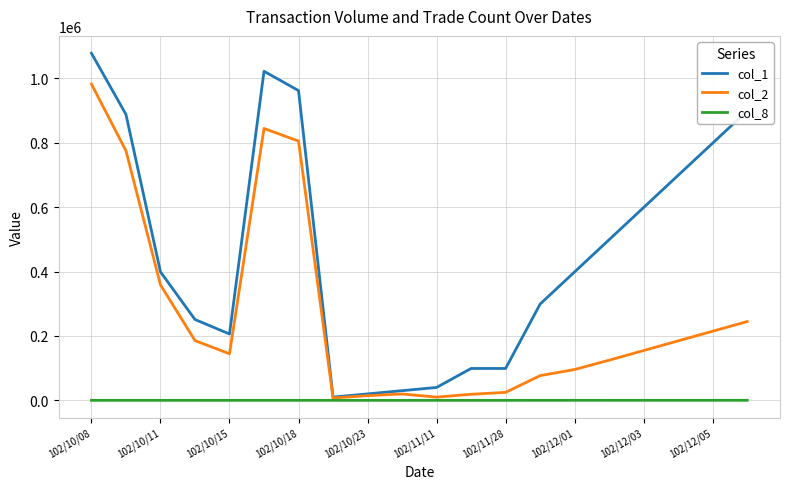

What are all the series names shown in the legend?

col_1, col_2, col_8